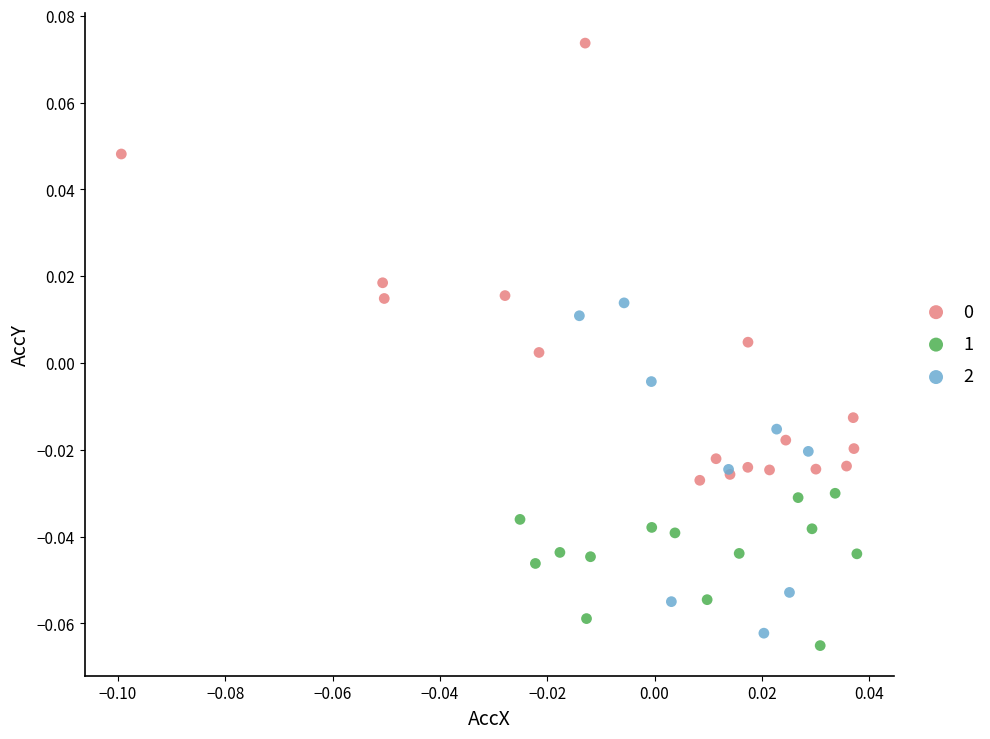

Which series reaches the minimum Y coordinate?

1